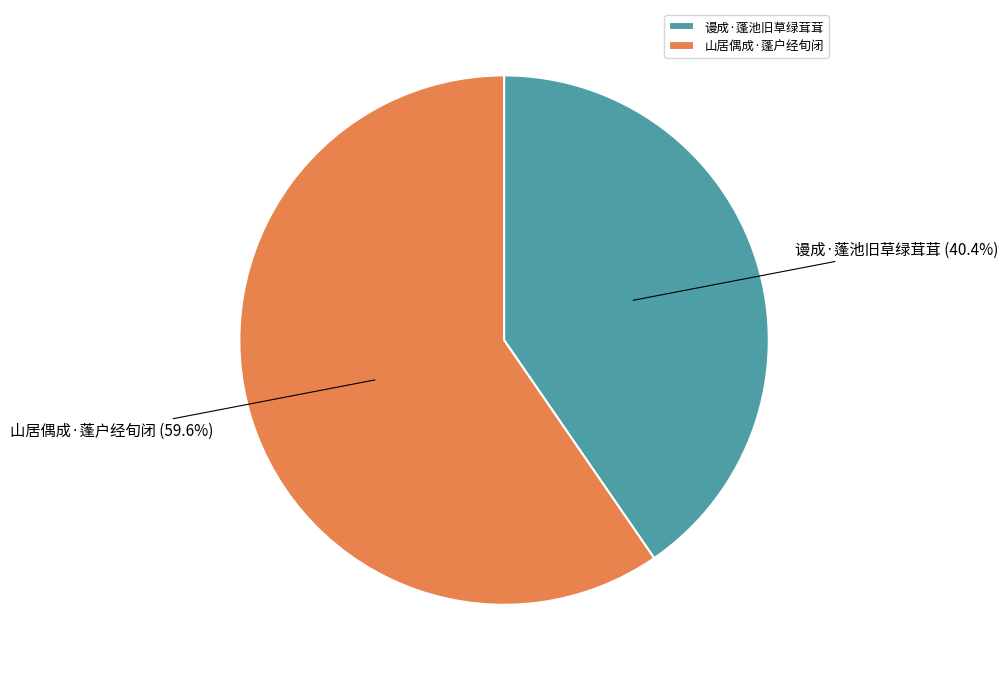

Count the number of slices in the pie.

2